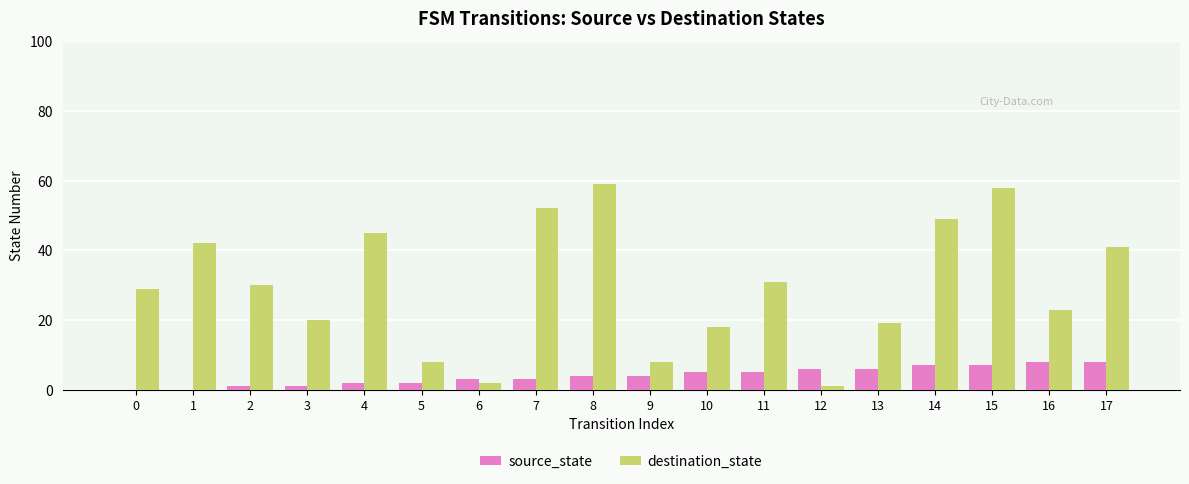

How many distinct data groups are displayed?

2